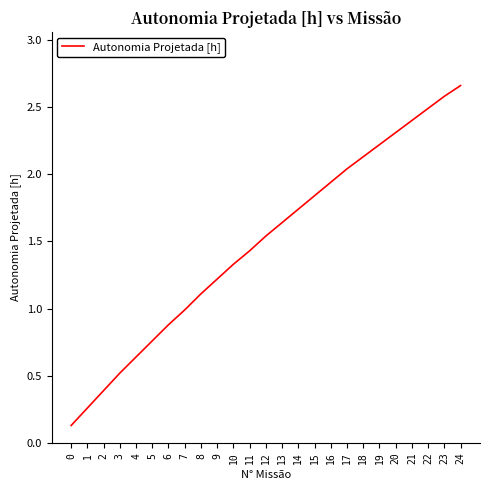

The value at 23 is 2.6. True or false?

True